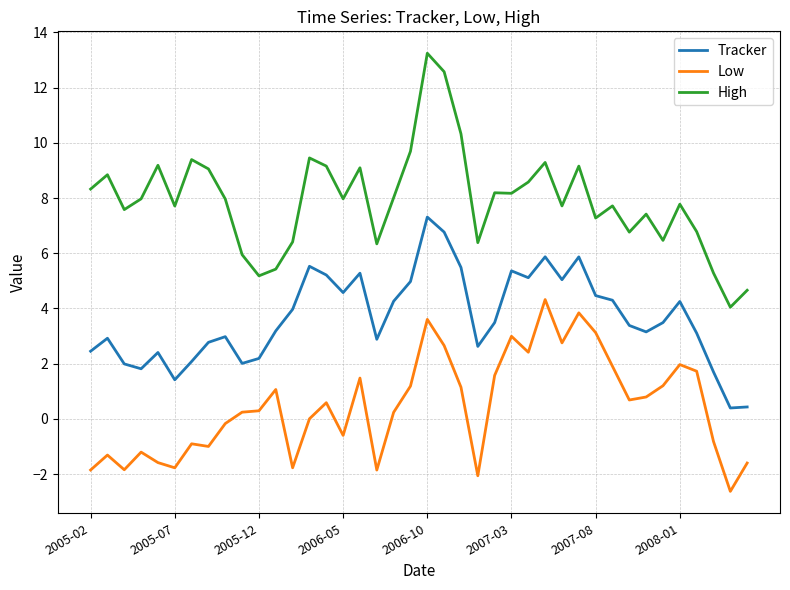

Rank the series by their maximum value, from lowest to highest.

Low, Tracker, High